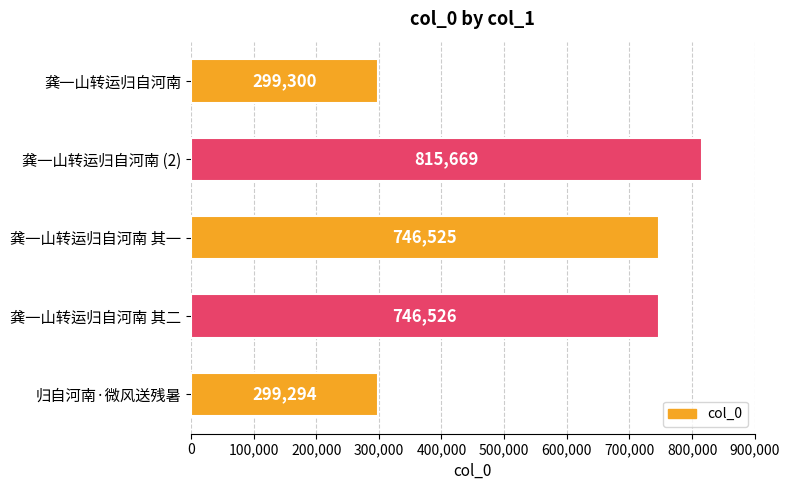

Rank the categories by value from highest to lowest.

龚一山转运归自河南 (2), 龚一山转运归自河南 其二, 龚一山转运归自河南 其一, 龚一山转运归自河南, 归自河南·微风送残暑